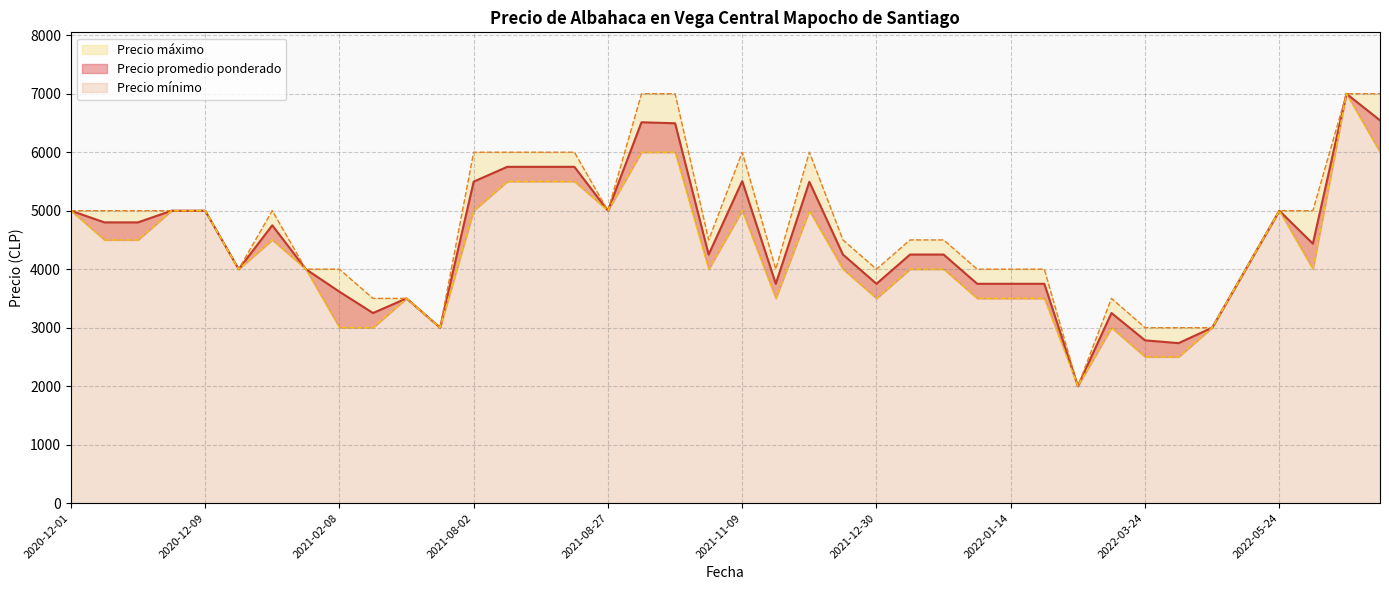

What are all the series names shown in the legend?

Precio promedio ponderado, Precio mínimo, Precio máximo